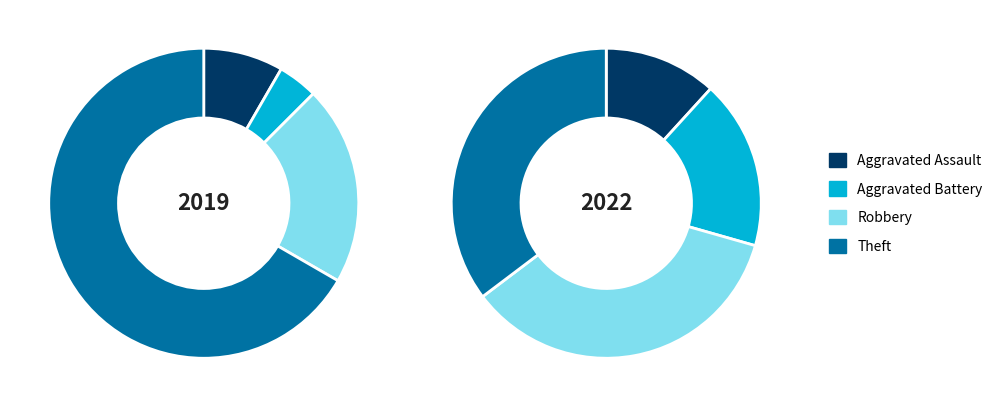

The Aggravated Battery slice represents 4% of the pie. True or false?

True